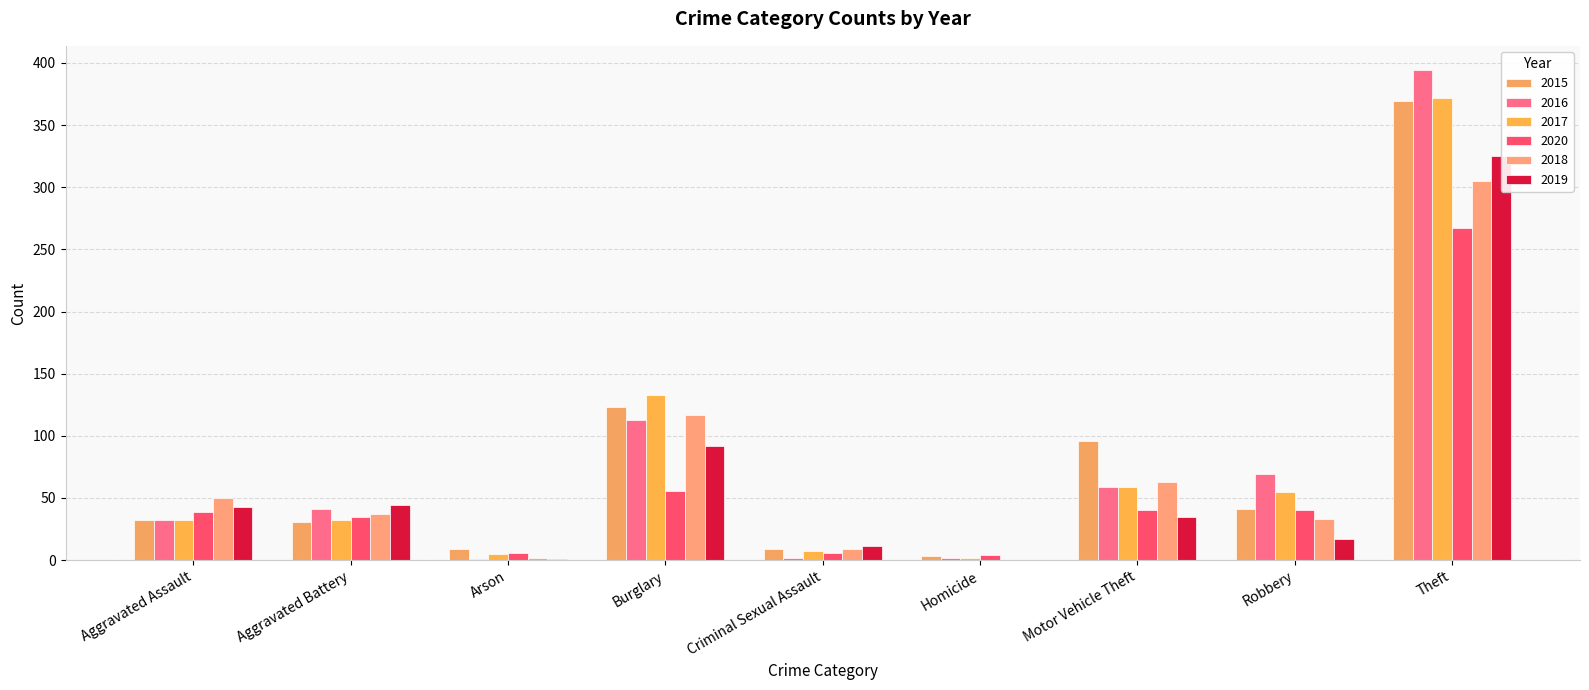

True or false: 2017 has a value of 3 at Criminal Sexual Assault.

False